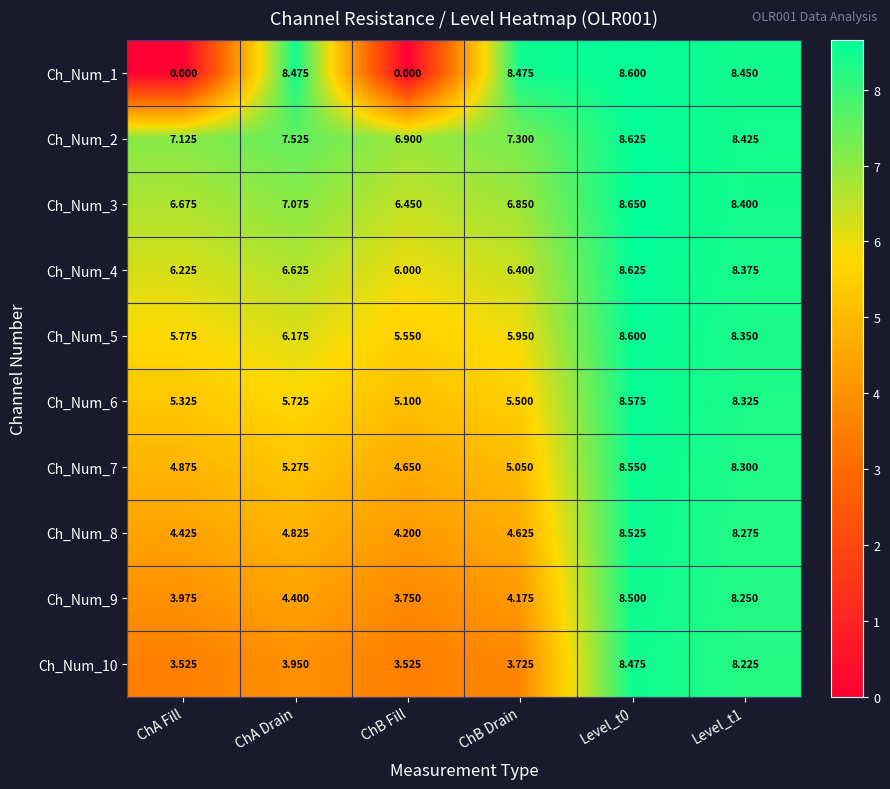

At which label is Ch_Num_4 closest to 7?

ChA Drain